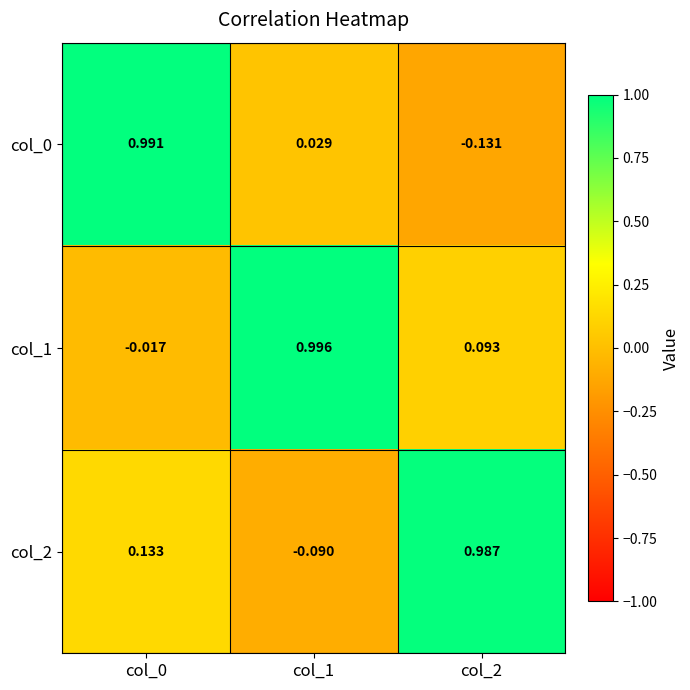

Is the value of col_1 at col_2 greater than the value of col_0 at col_1?

Yes